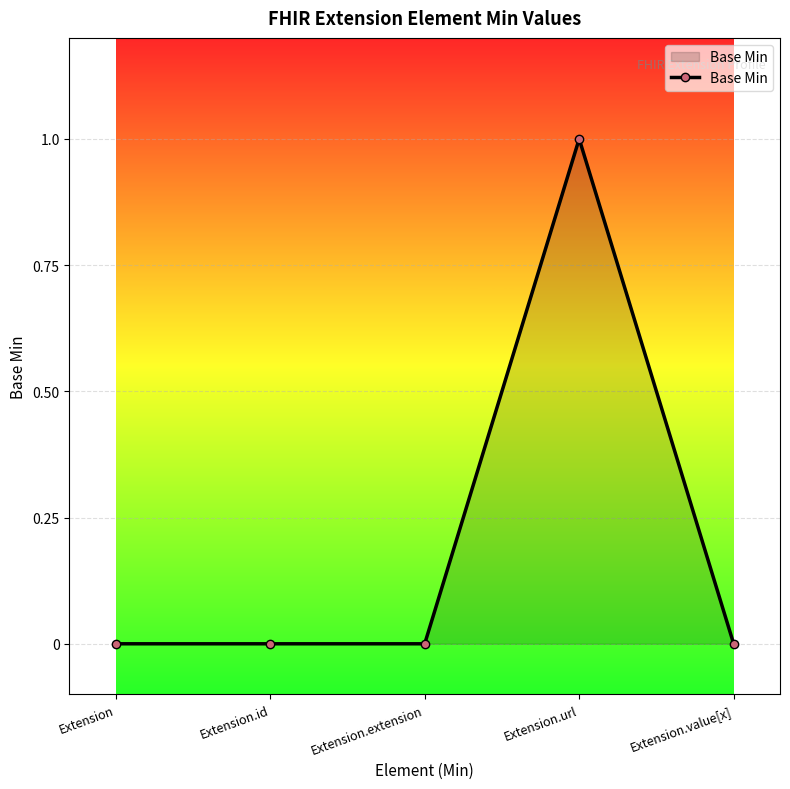

True or false: the data has more than 0 interior local peaks.

True